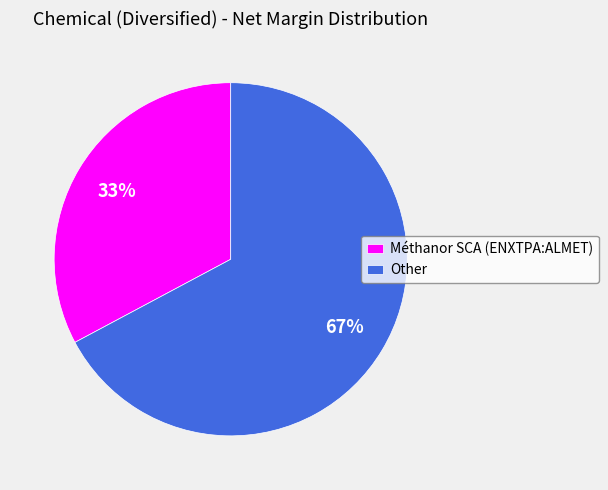

Count the number of slices in the pie.

2